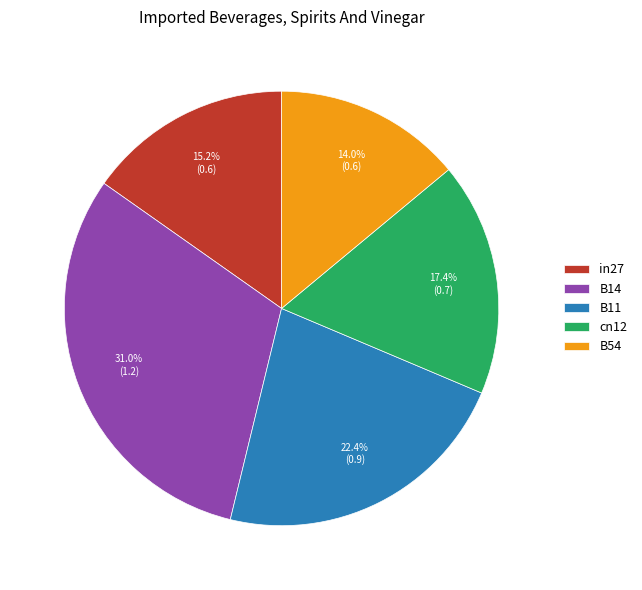

True or false: in27 accounts for 15% of the total.

True